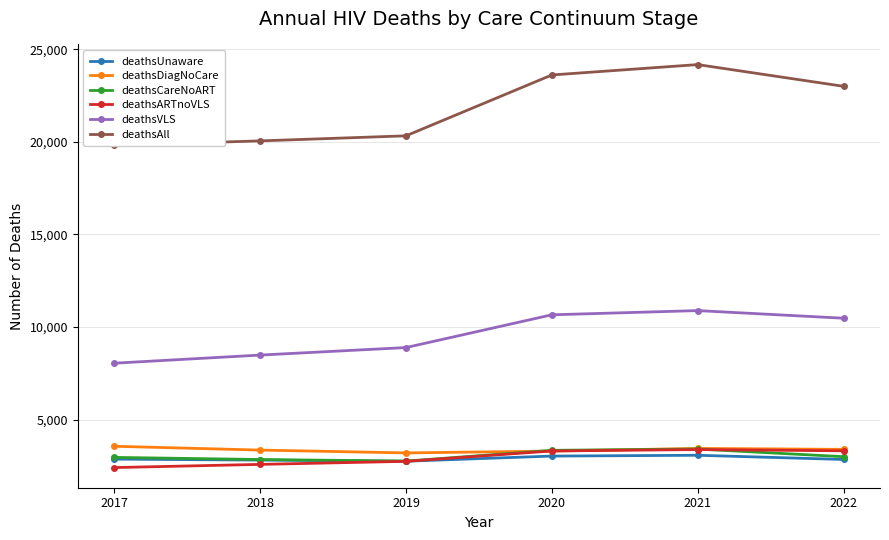

The value of deathsAll at 2021 is 24176. True or false?

True